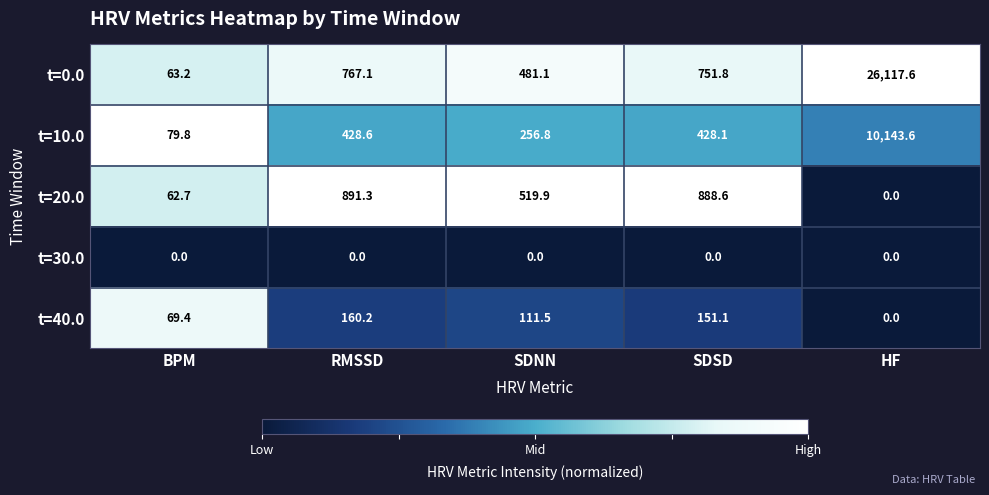

True or false: t=20.0 has a value of 1364.1 at RMSSD.

False